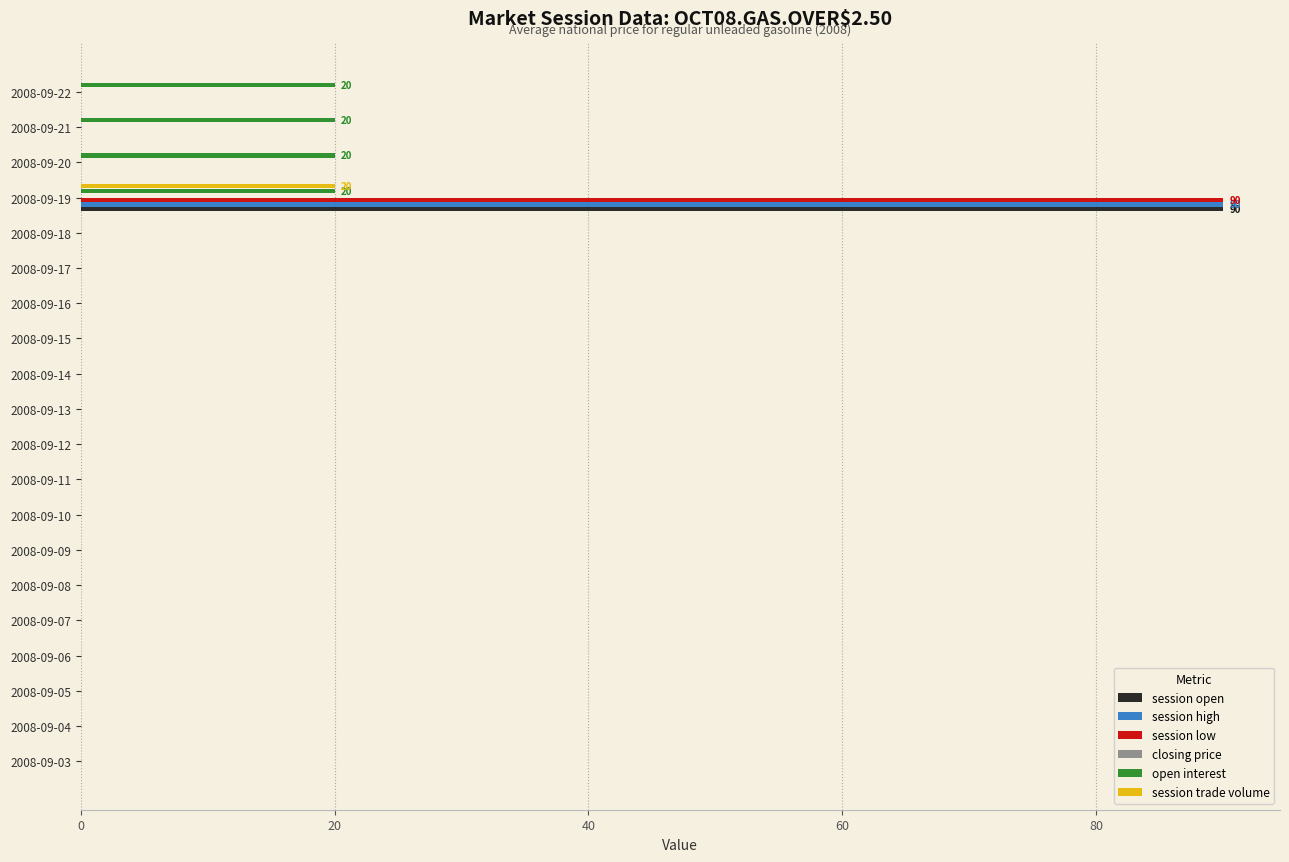

At which category is the sum across all series the highest?

2008-09-19